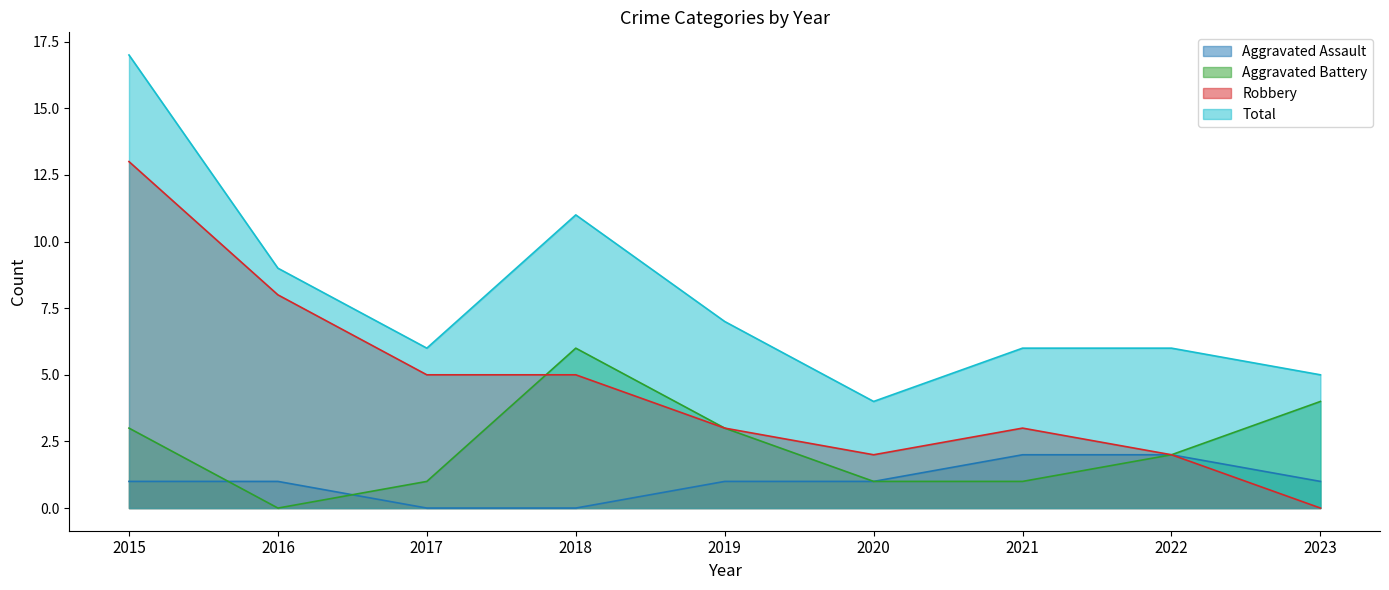

Does the chart display data point markers on the line(s)?

No